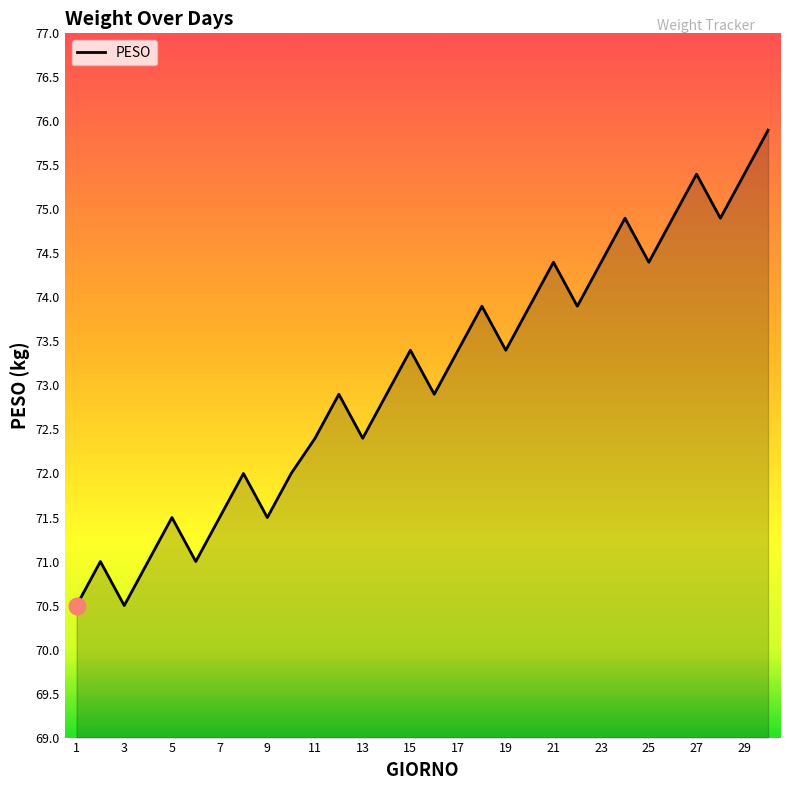

Reading left to right, list all the values displayed in this chart.

70.5	71.0	70.5	71.0	71.5	71.0	71.5	72.0	71.5	72.0	72.4	72.9	72.4	72.9	73.4	72.9	73.4	73.9	73.4	73.9	74.4	73.9	74.4	74.9	74.4	74.9	75.4	74.9	75.4	75.9